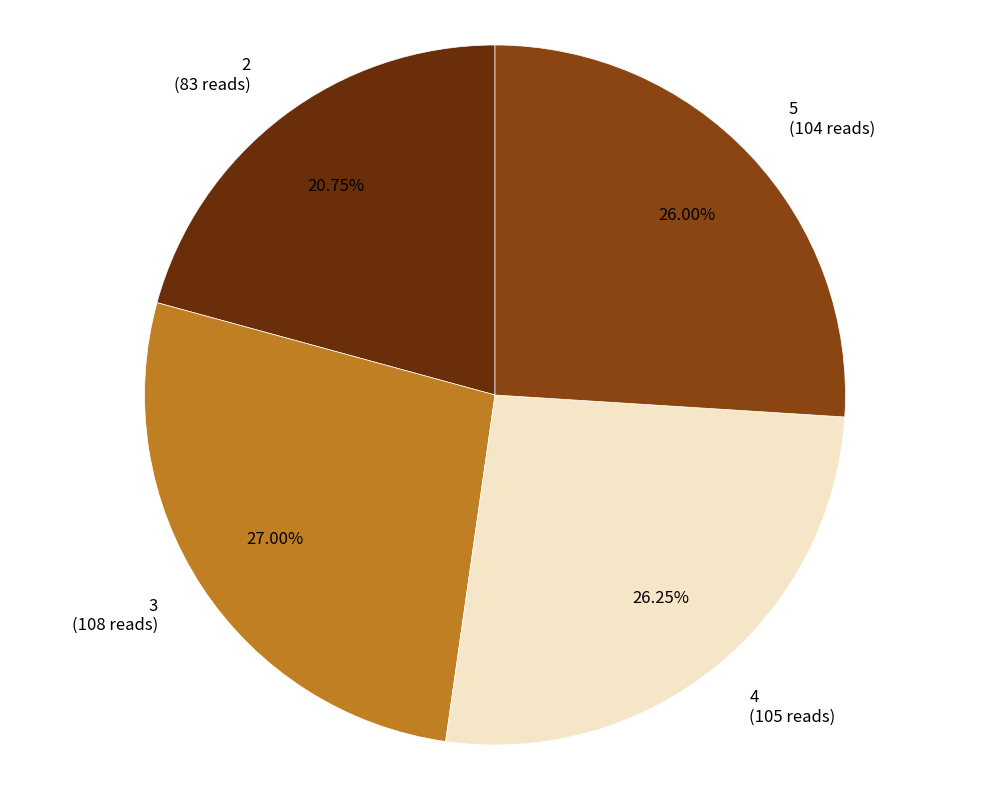

To the nearest percent, what portion does 4 represent?

26%